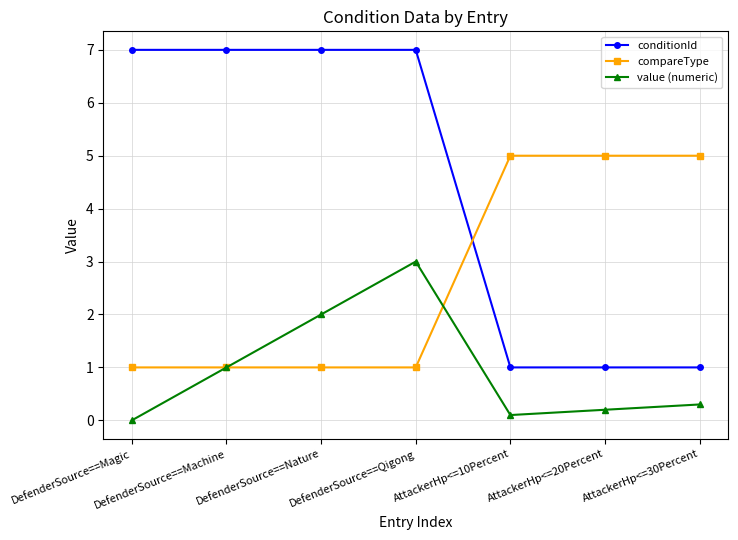

Is the value of compareType at AttackerHp<=30Percent greater than the value of value (numeric) at DefenderSource==Nature?

Yes